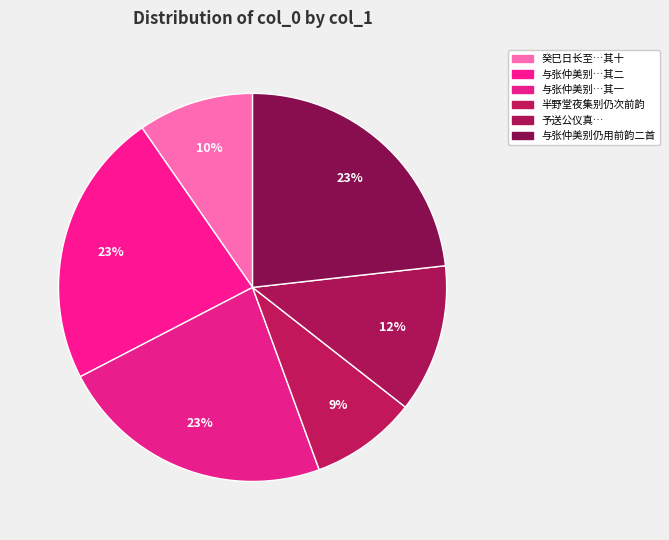

What is the largest slice in the pie chart?

与张仲美别仍用前韵二首